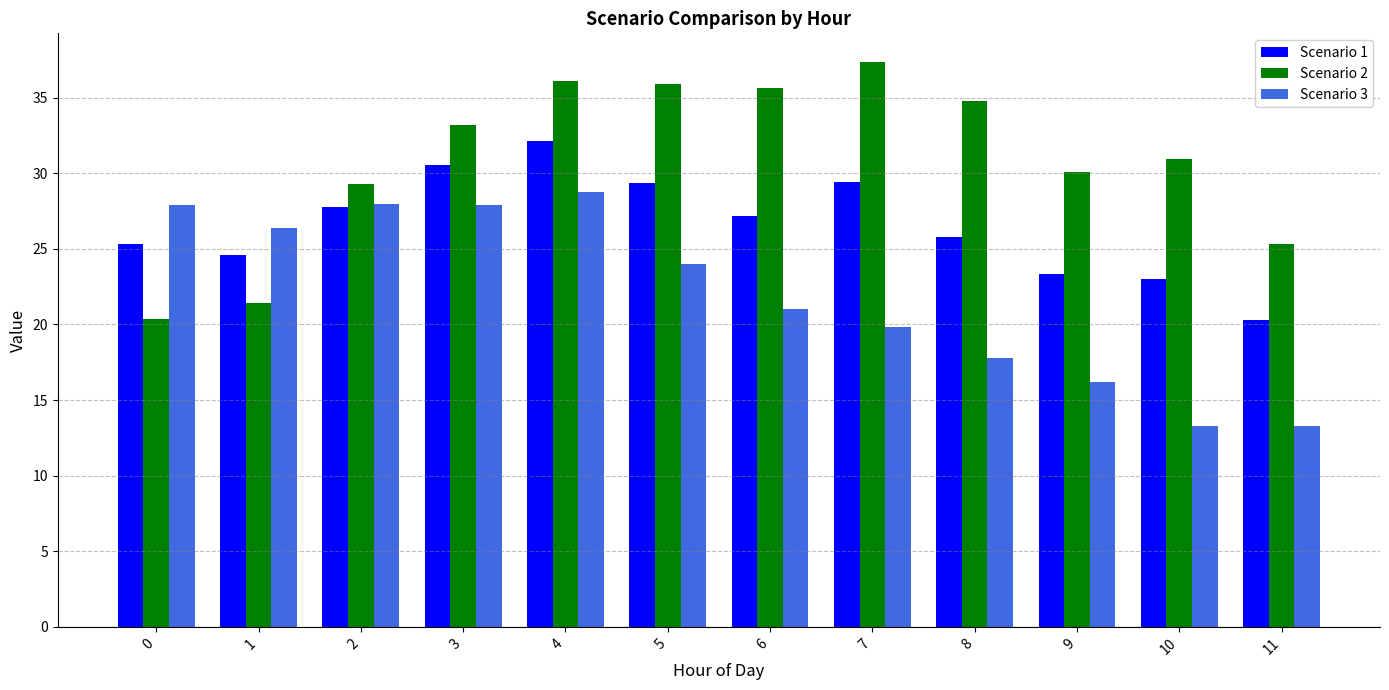

The value of Scenario 3 at 0 is 44.0. True or false?

False